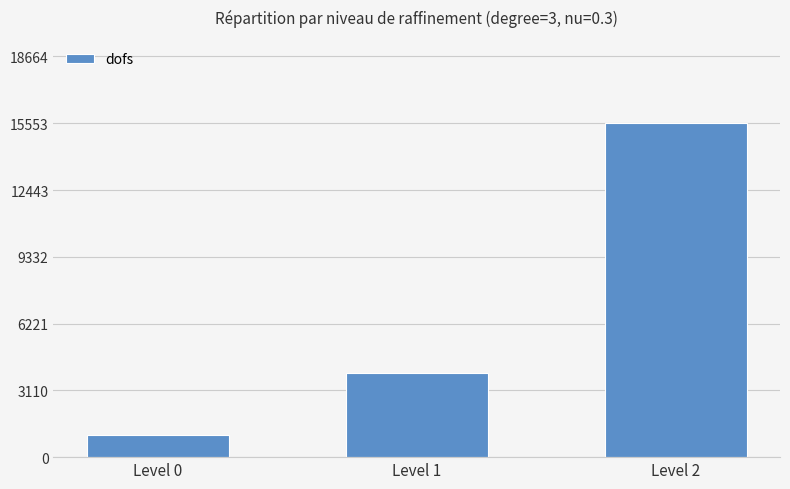

What is the value of the 1st bar from the left?

1010